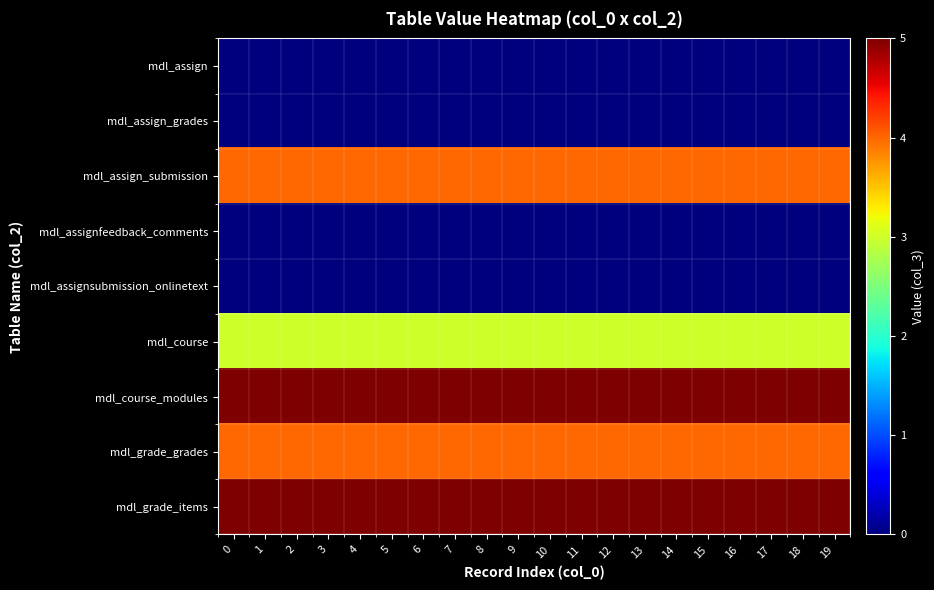

Which series has the largest total across all categories?

mdl_course_modules